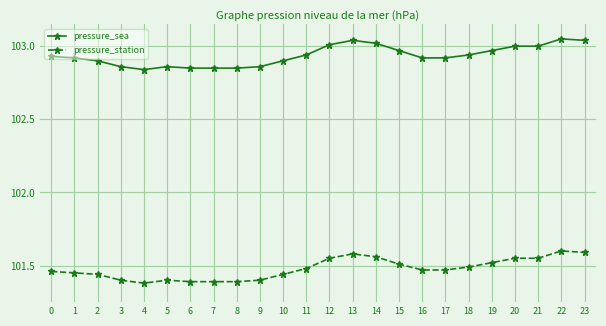

True or false: pressure_sea has a value of 136.8 at 21.

False